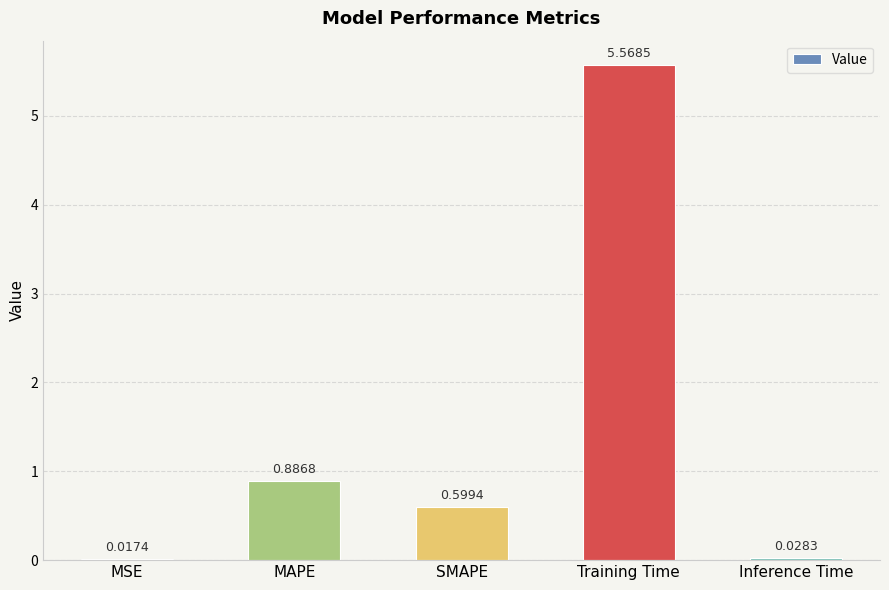

Between Training Time and Inference Time, which is larger?

Training Time